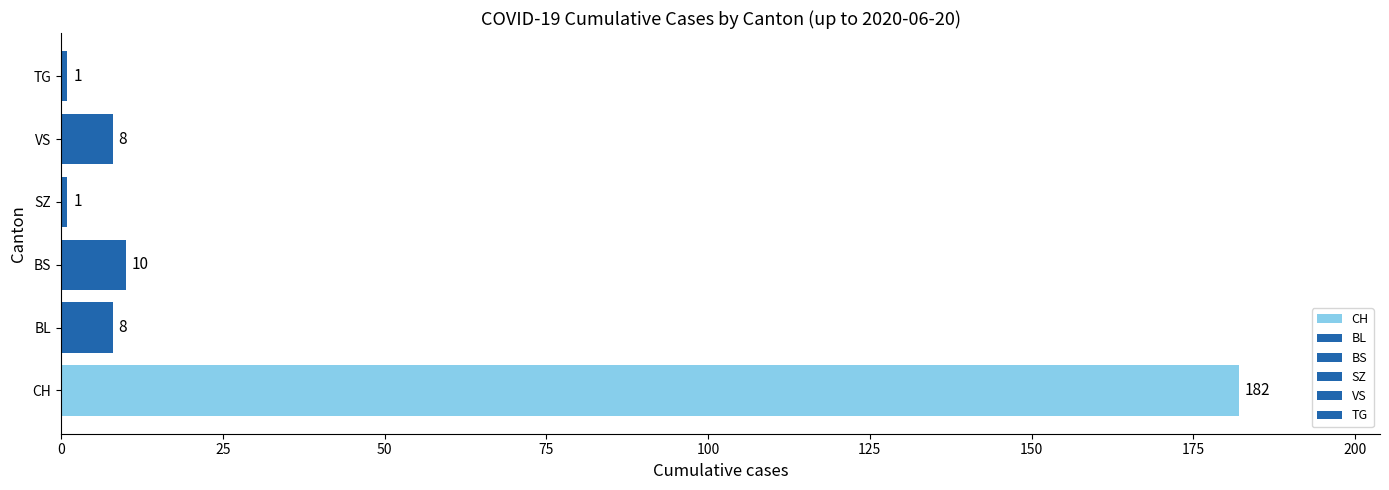

What are all the series names shown in the legend?

CH, BL, BS, SZ, VS, TG